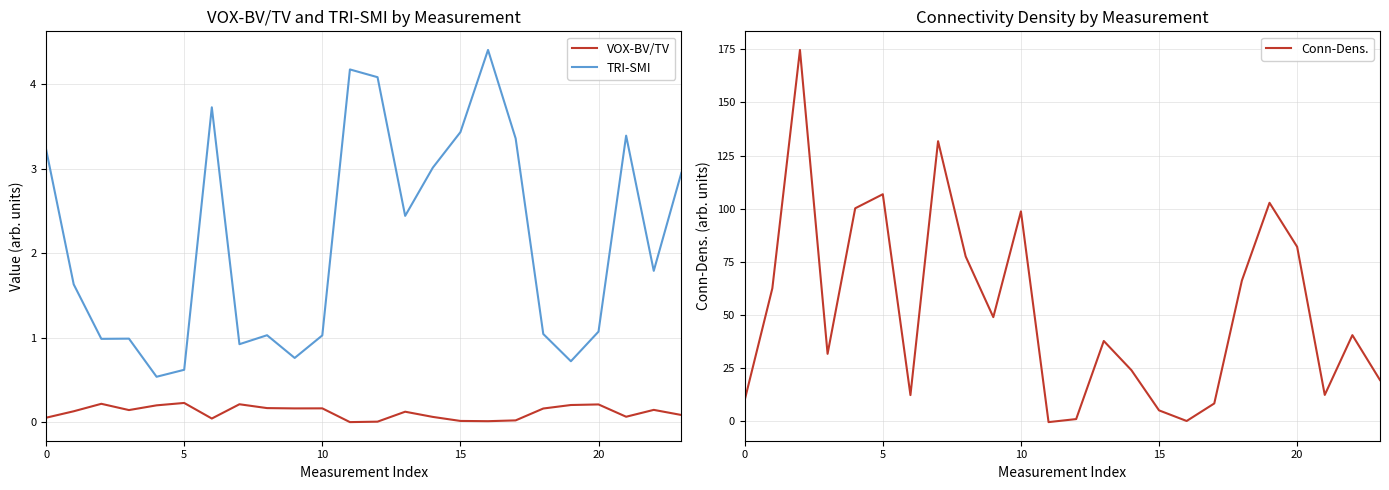

True or false: TRI-SMI and VOX-BV/TV intersect in this chart.

False